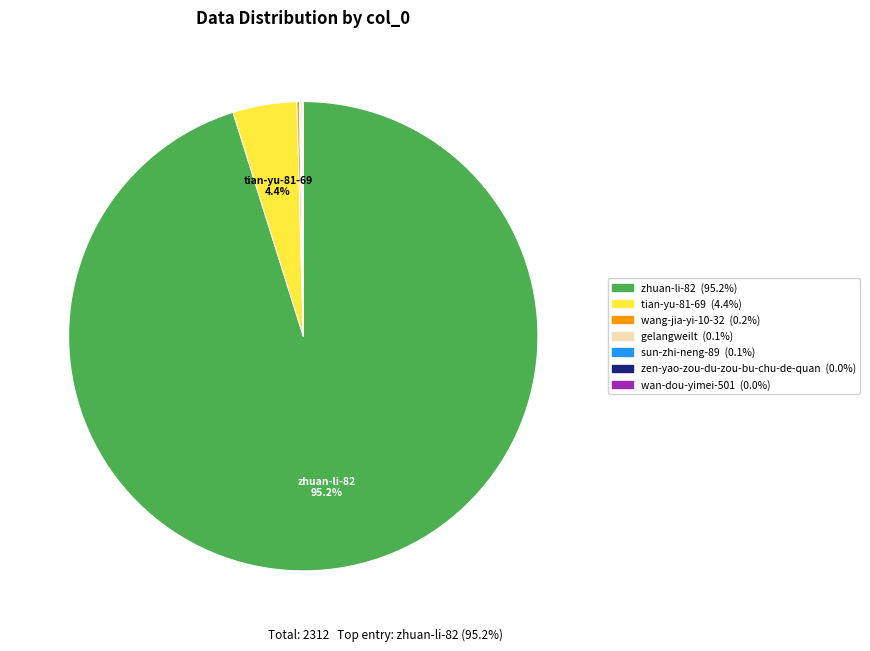

Is there any slice that represents more than half of the pie?

Yes